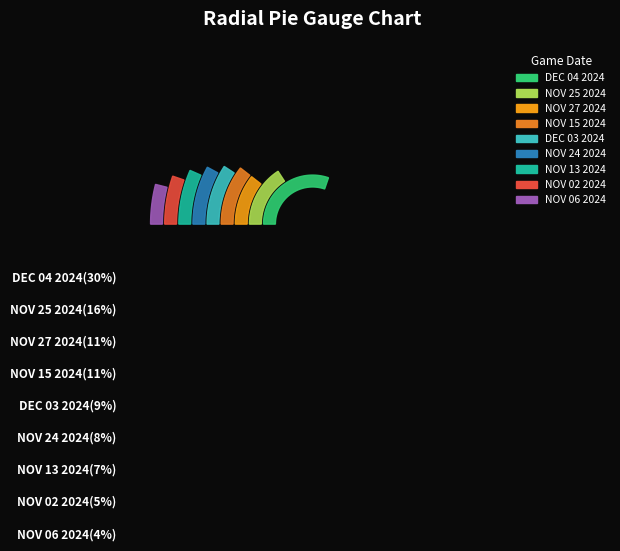

Count the number of slices in the pie.

9